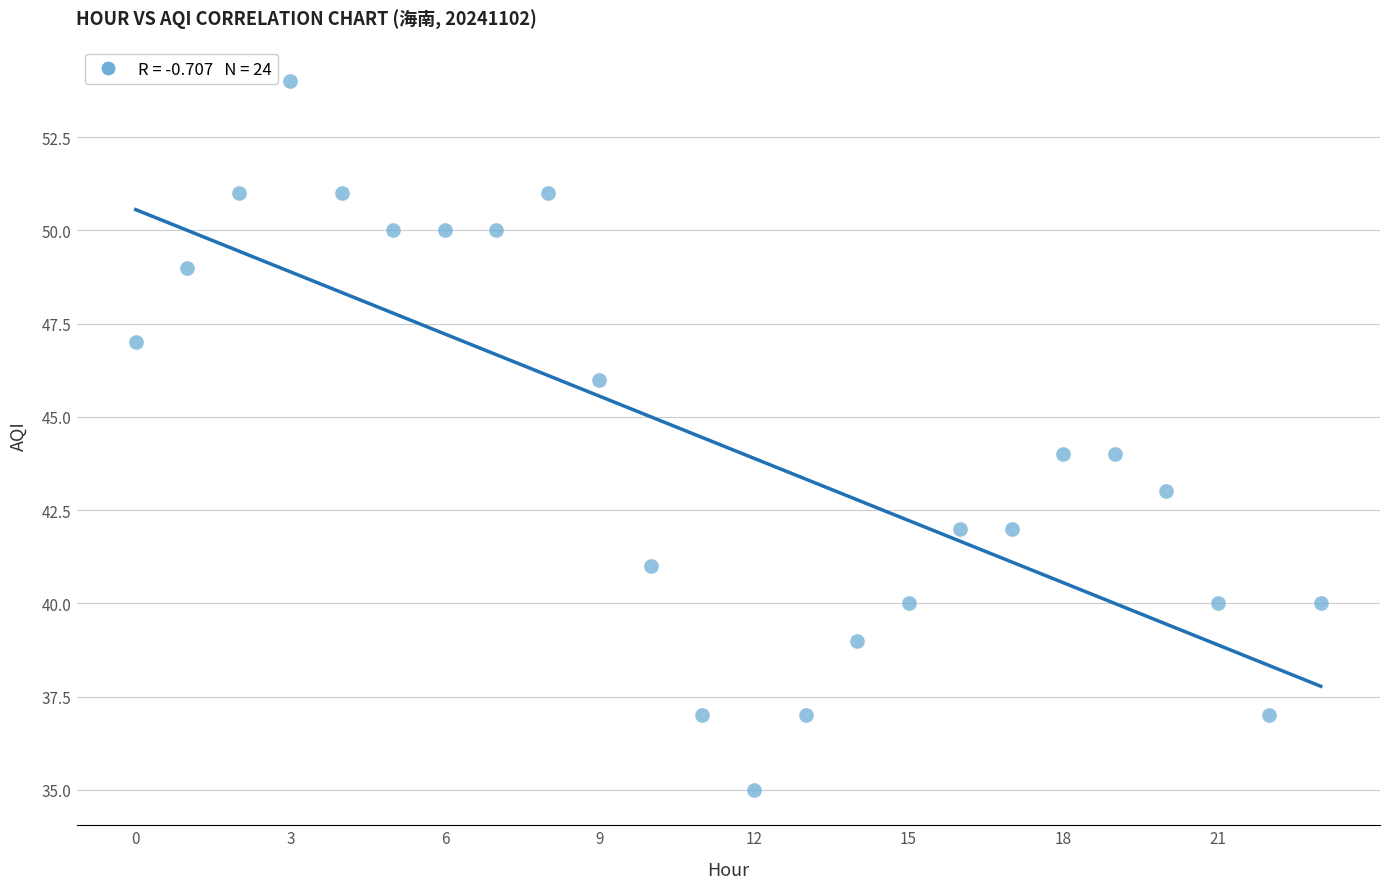

What is the range of Y values (max minus min)?

19